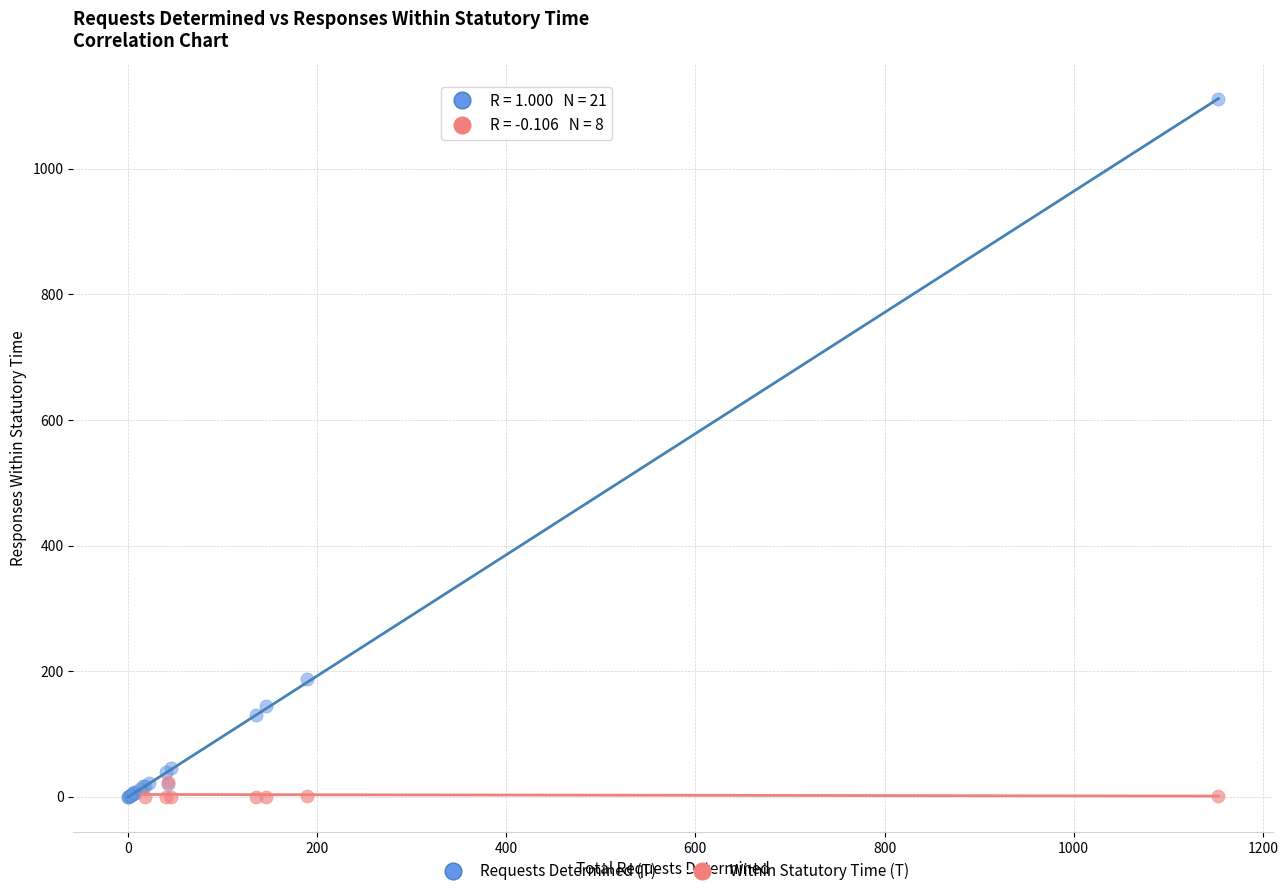

Which series has the widest spread of Y values?

Requests Determined (T)